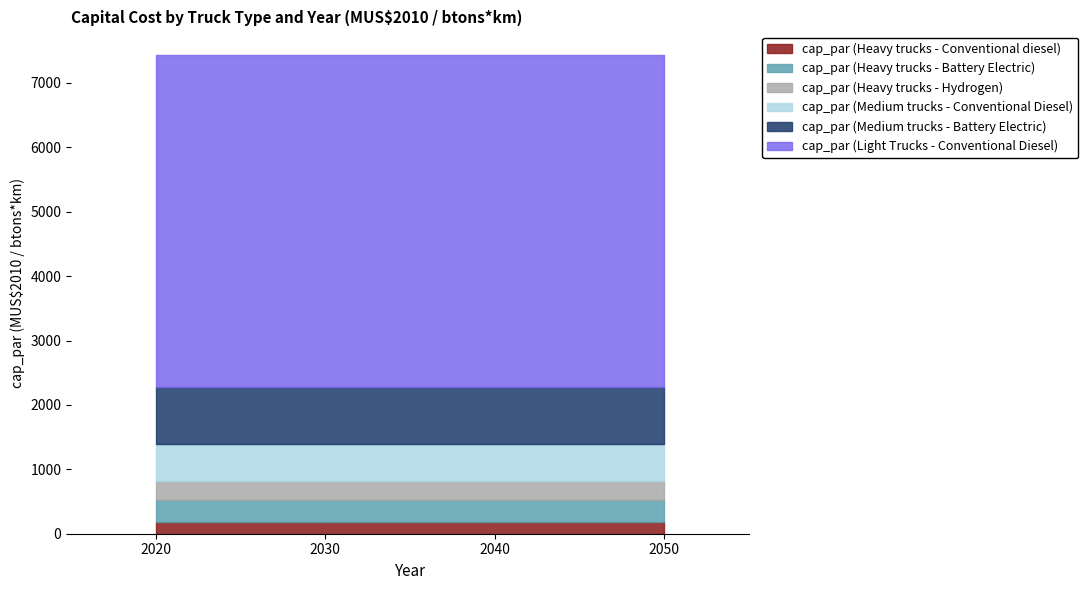

True or false: cap_par (Heavy trucks - Hydrogen) and cap_par (Medium trucks - Battery Electric) intersect in this chart.

False